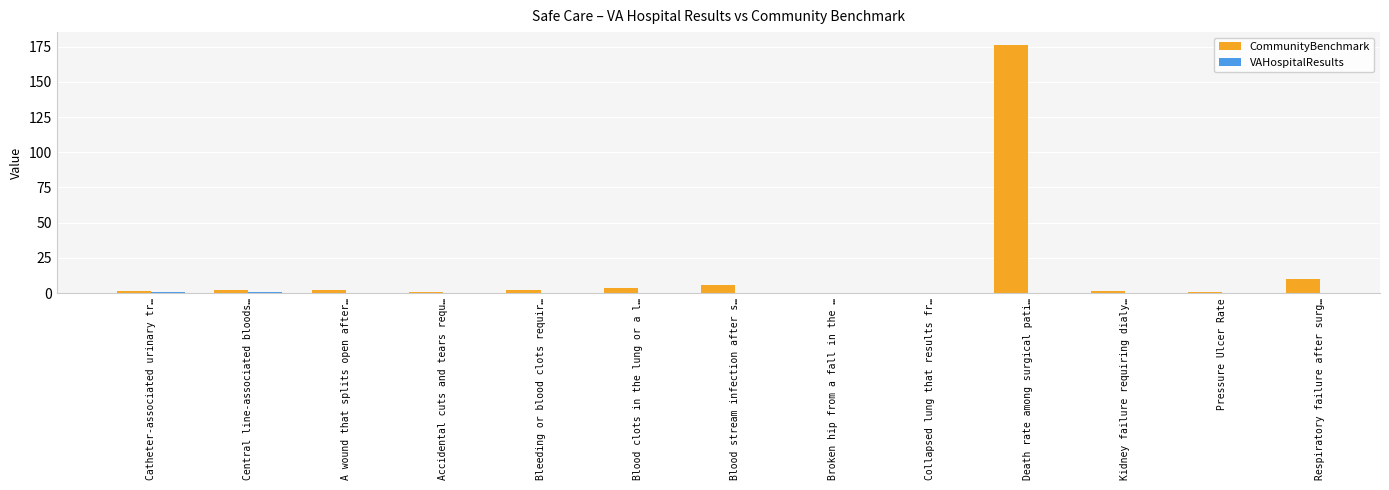

Where is CommunityBenchmark nearest to the value 88?

Respiratory failure after surg…